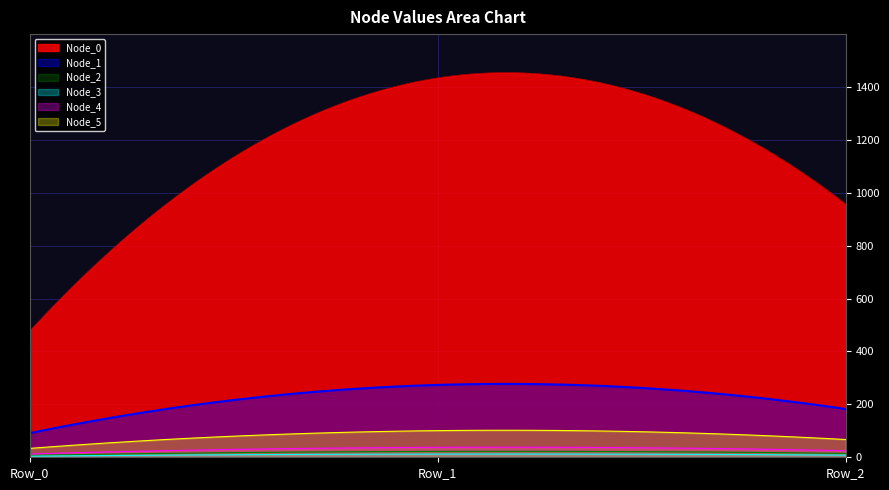

At Row_0, list the series in order from largest to smallest.

Node_0, Node_1, Node_5, Node_4, Node_2, Node_3